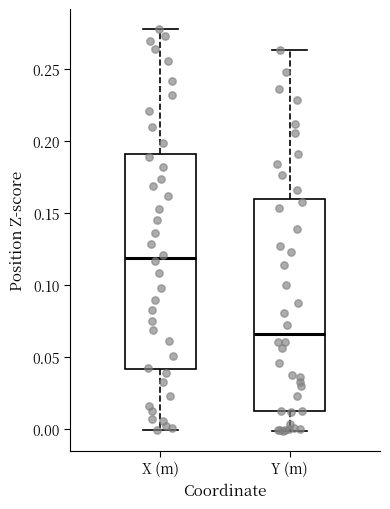

Where is the lower edge of the box for X (m) on the y-axis? The values are not printed on the chart, so give them approximately, as read against the axis.

0.040